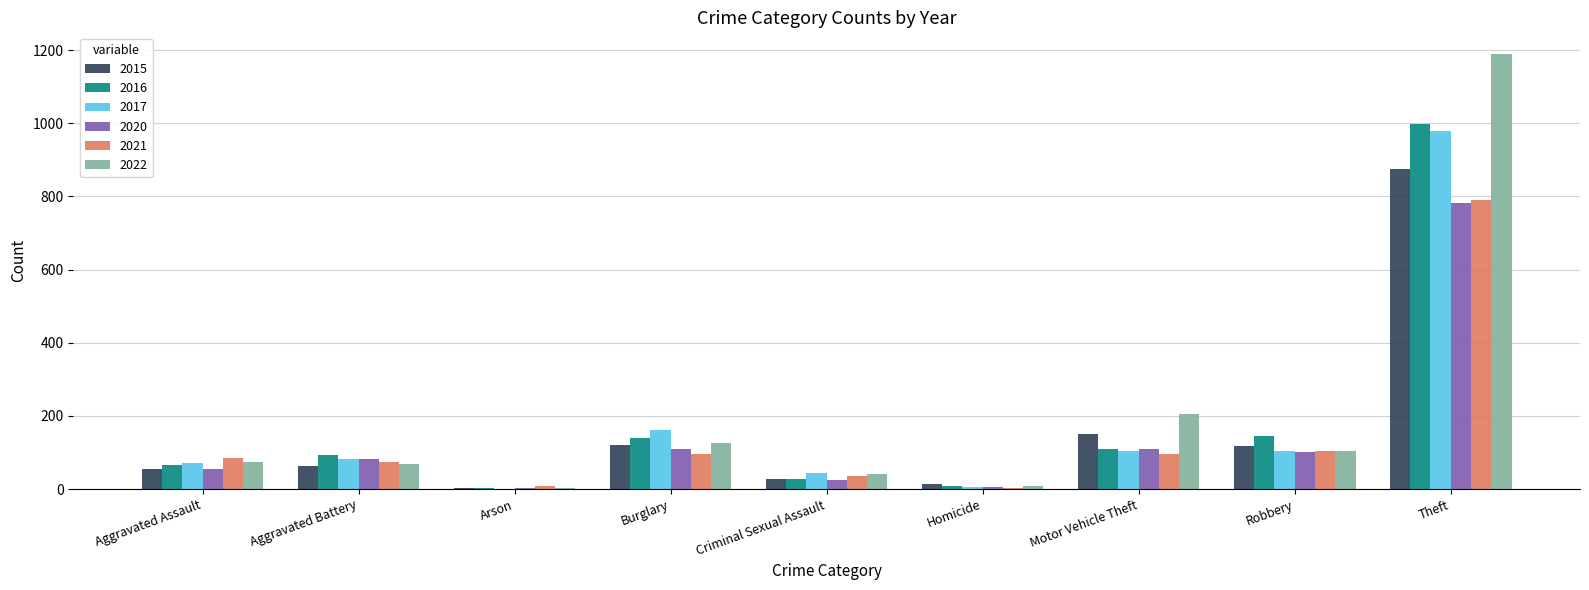

What is the total value across all series at Motor Vehicle Theft?

776